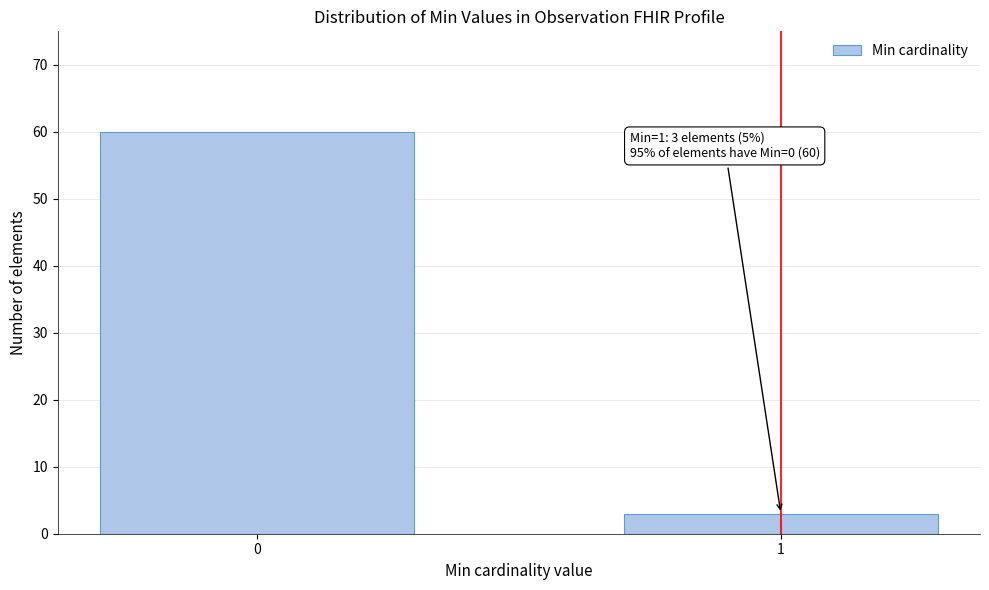

Reading left to right, transcribe all the data shown in this chart.

0=60	1=3